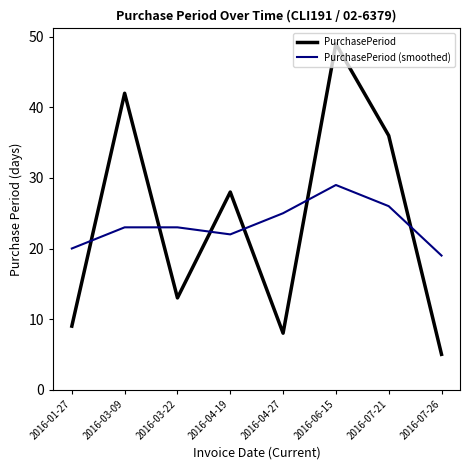

What position from the left is 2016-01-27?

1